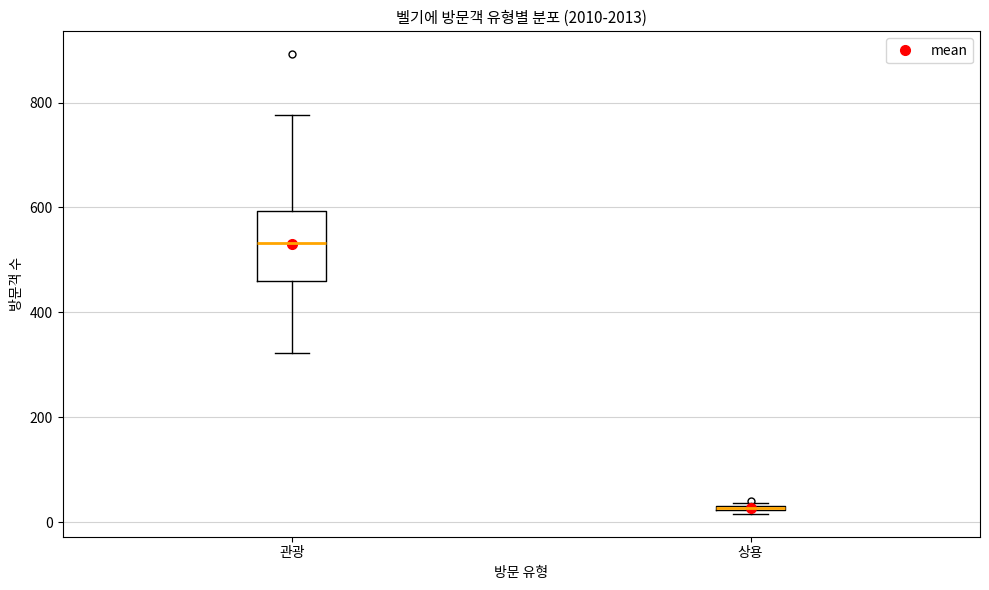

Where is the lower edge of the box for 관광 on the y-axis? The values are not printed on the chart, so give them approximately, as read against the axis.

460